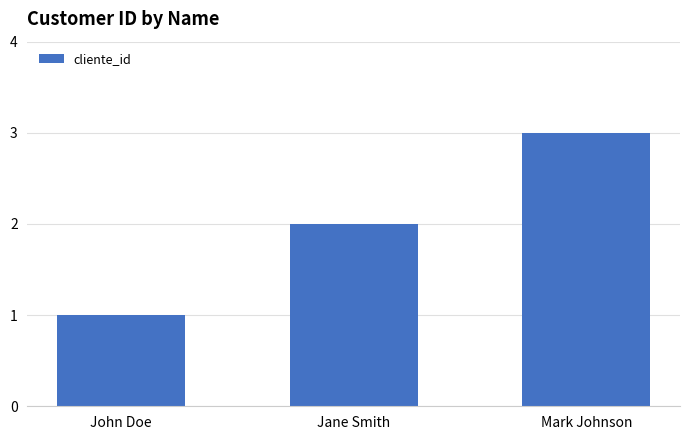

At which category does the chart reach its peak across all series?

Mark Johnson